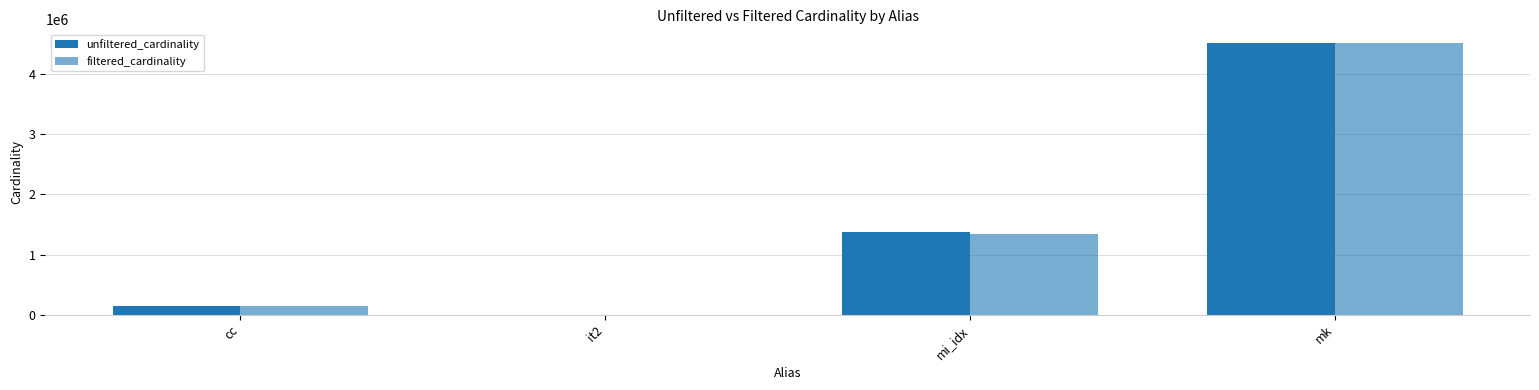

How many series are shown in this chart?

2